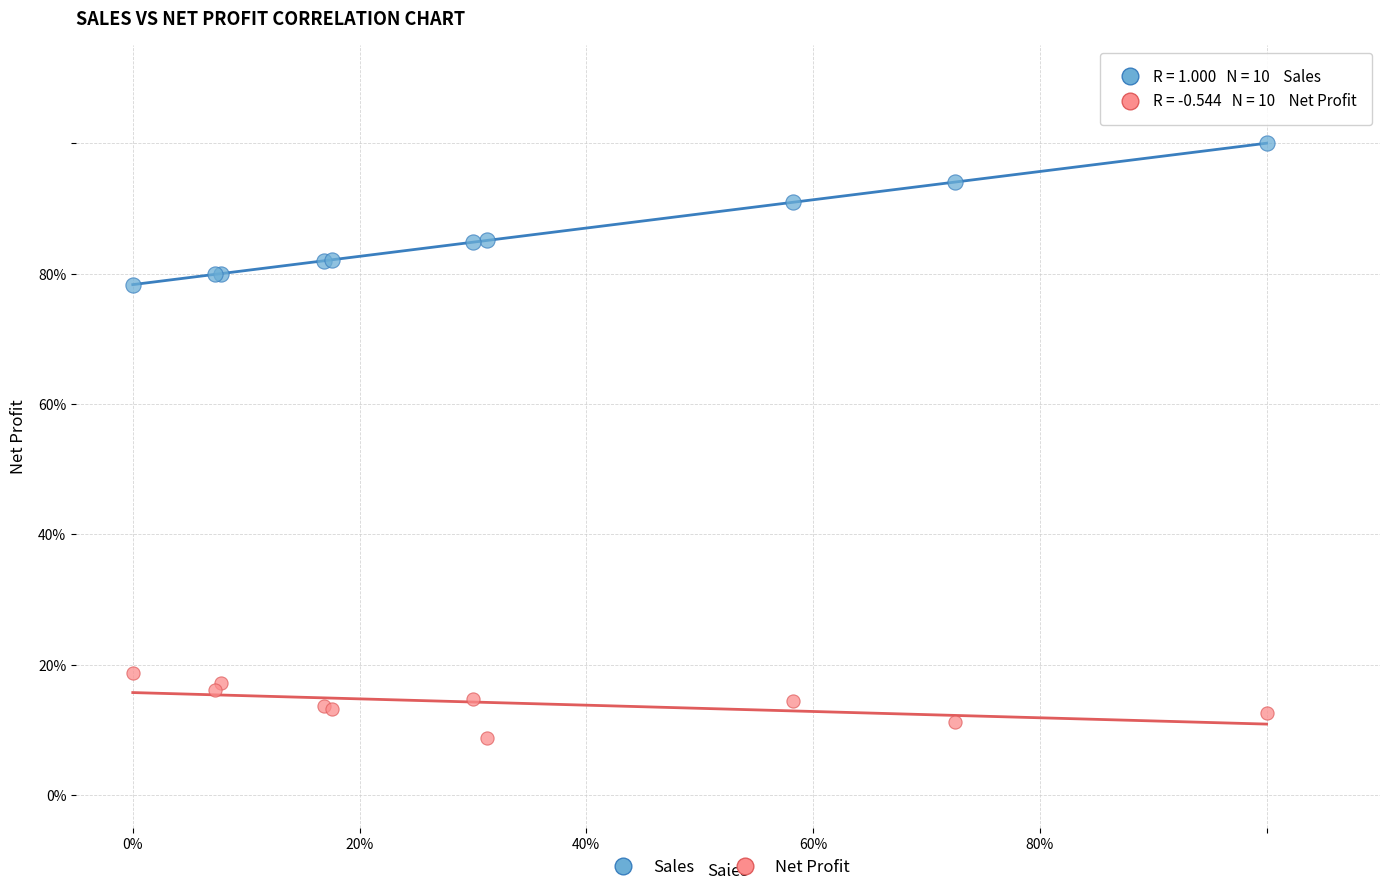

What are all the series names shown in the legend?

Sales, Net Profit